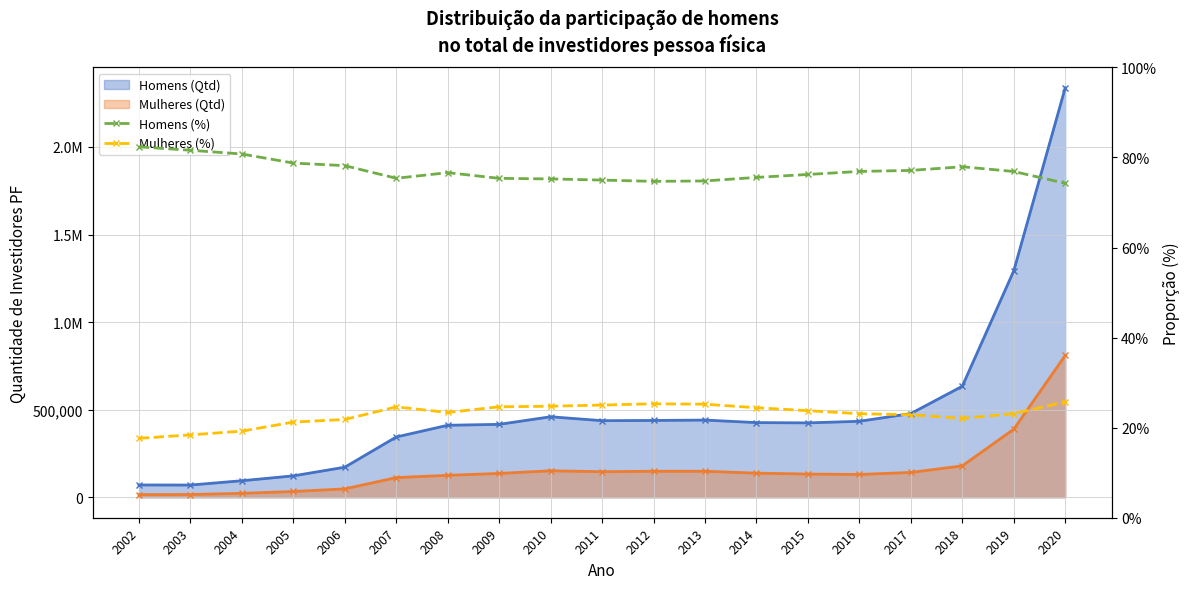

Rank the categories by Homens (%) value from highest to lowest.

2002, 2003, 2004, 2005, 2006, 2018, 2017, 2016, 2019, 2008, 2015, 2014, 2007, 2009, 2010, 2011, 2013, 2012, 2020